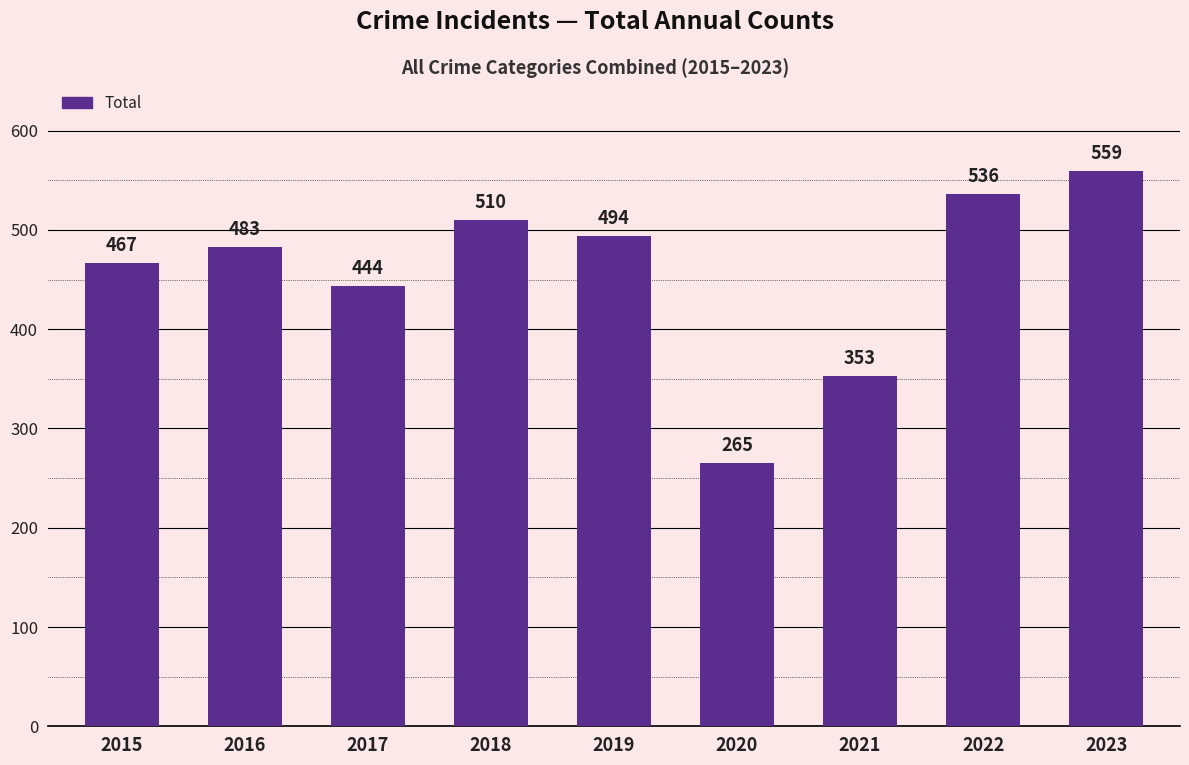

Does the chart contain stacked bars?

No